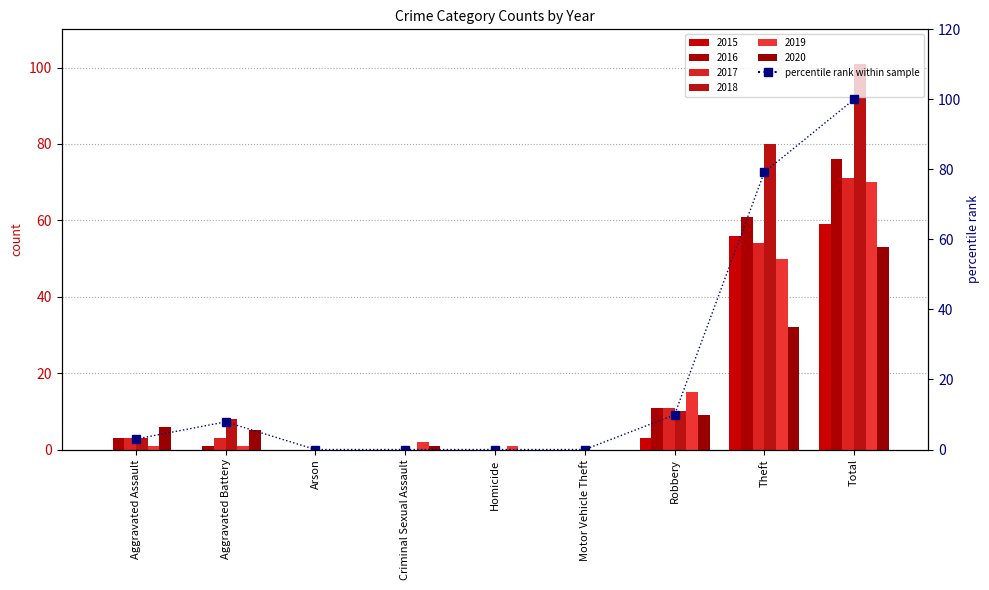

How many data points are above 3?

4